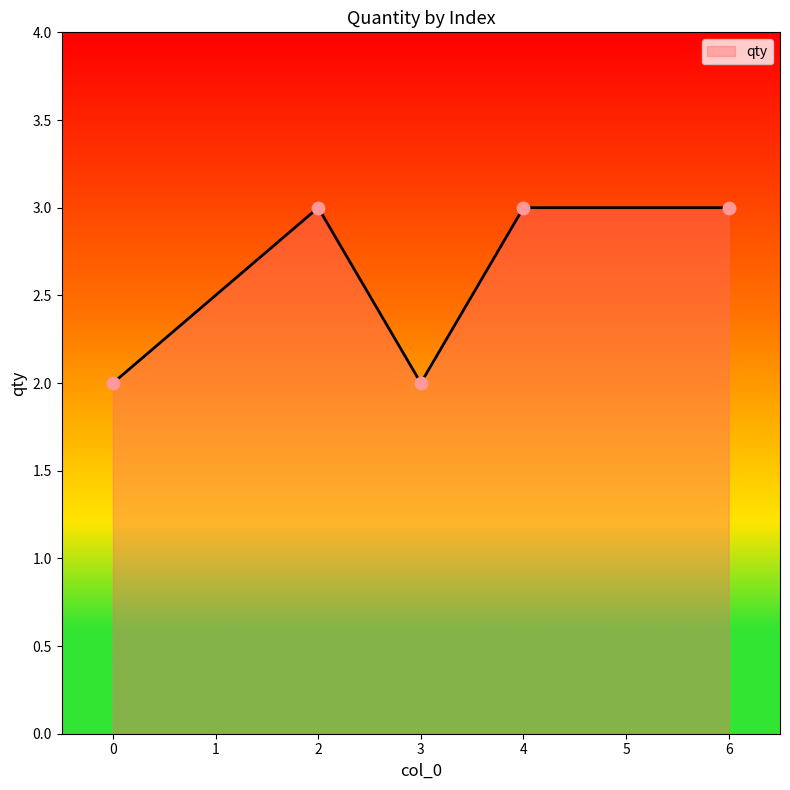

Between 6 and 0, which is larger?

6